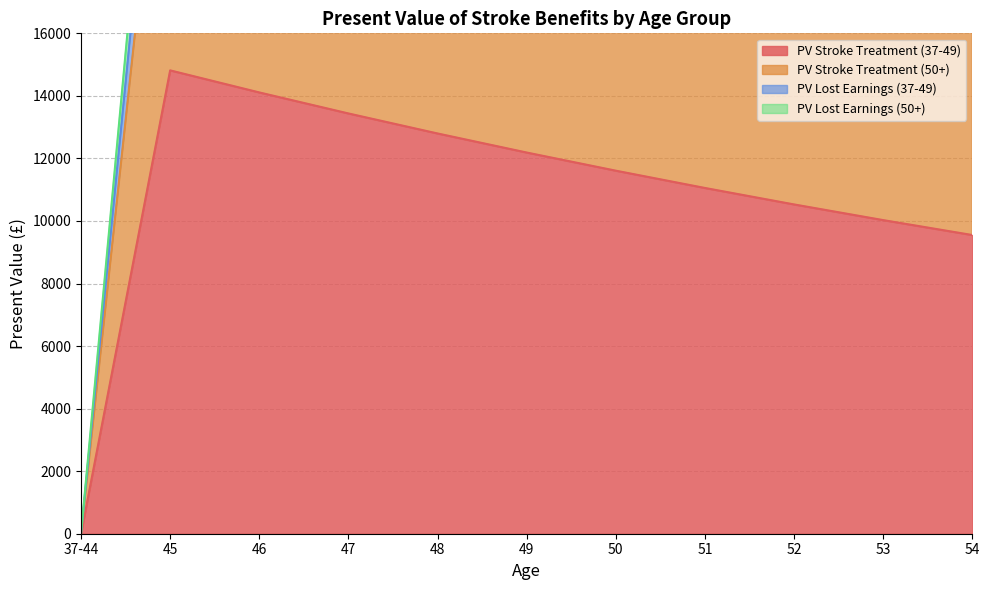

Where is PV Stroke Treatment (37-49) nearest to the value 7407?

54